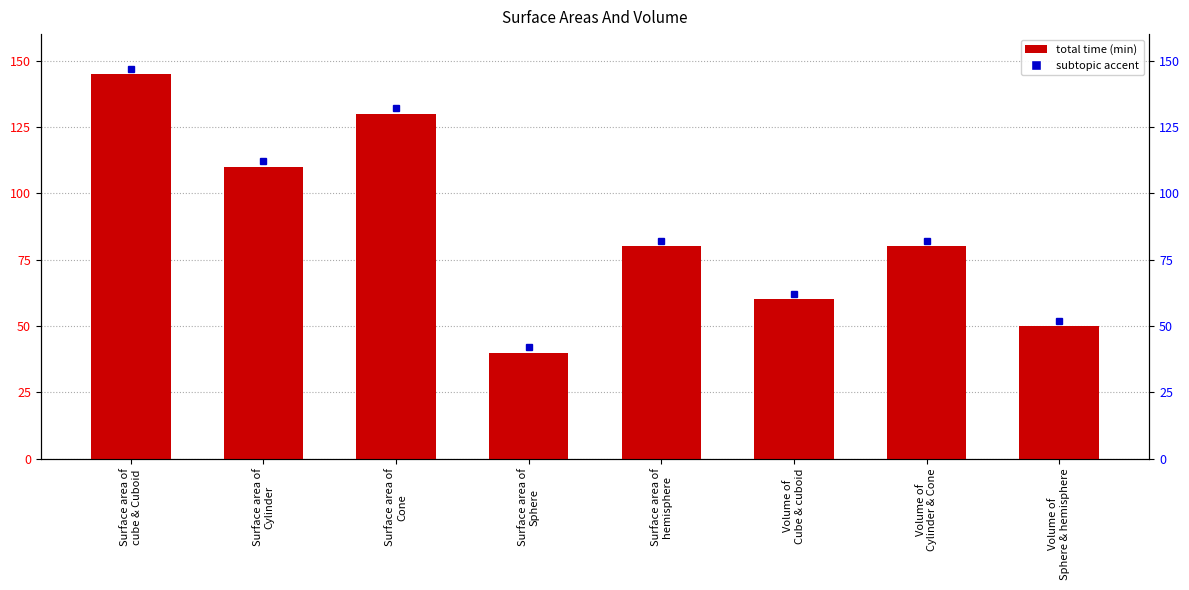

Reading left to right, what are all the values shown in this chart?

145	110	130	40	80	60	80	50